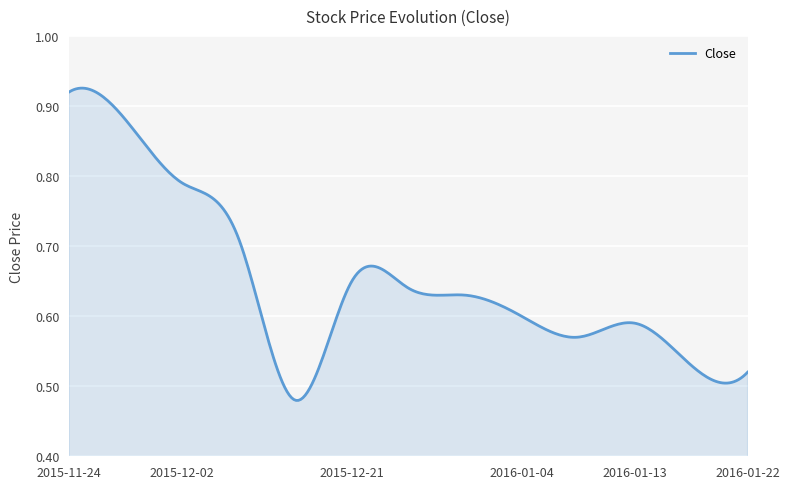

What is the difference between the maximum and minimum values?

0.4